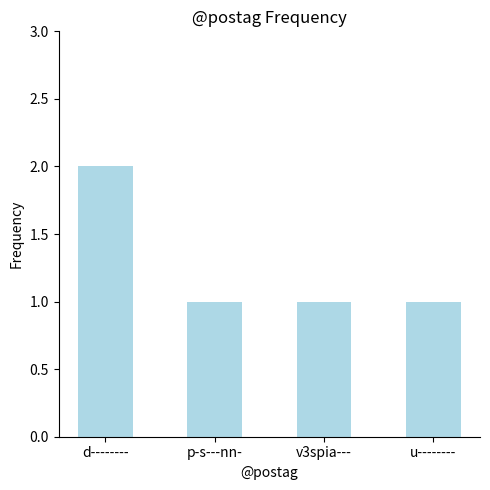

What position from the left is d--------?

1